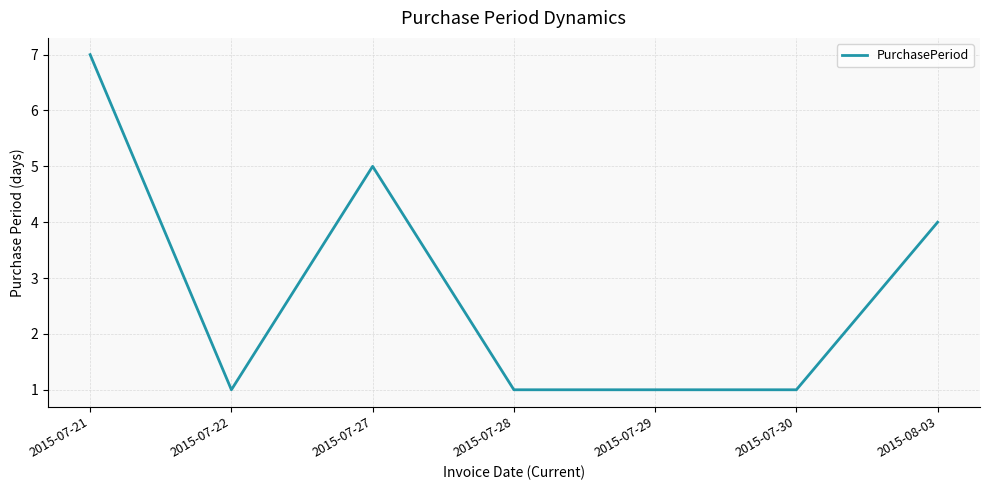

What position from the right is 2015-07-29?

3